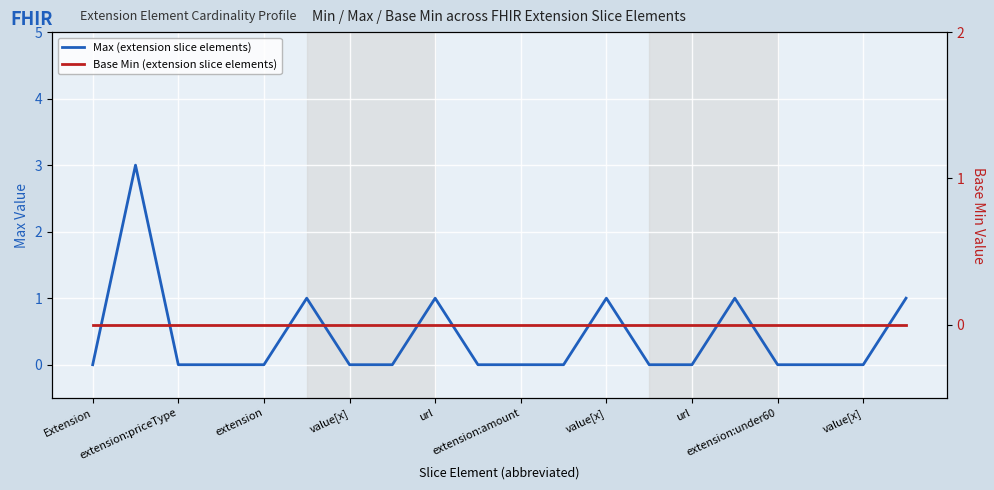

What is the value of the Max (extension slice elements) point at the 6th from the left?

1